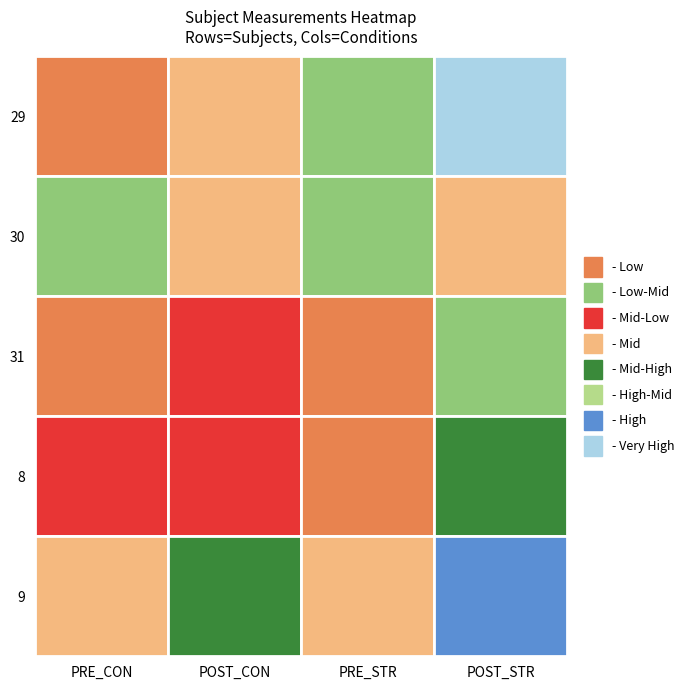

Which label corresponds to the largest value in the chart?

POST_STR